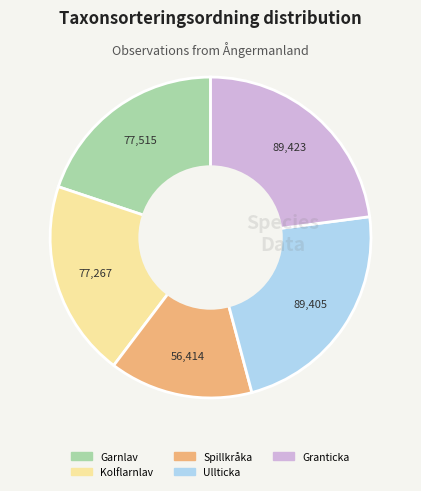

Is it true that Kolflarnlav is 20% of the pie?

True